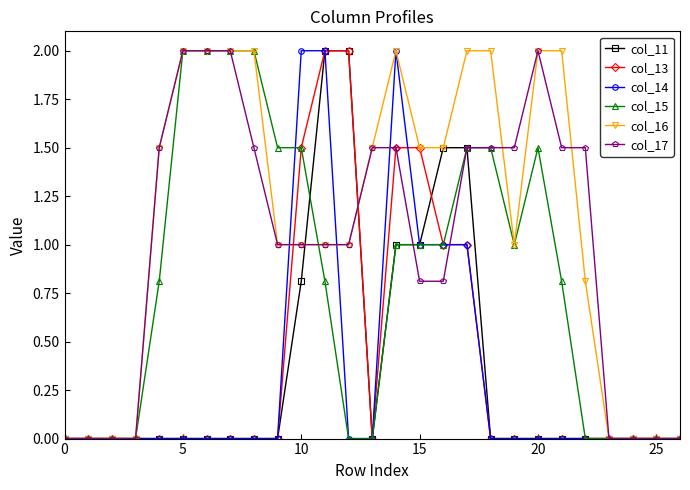

What is the average value of the col_16 series?

1.1